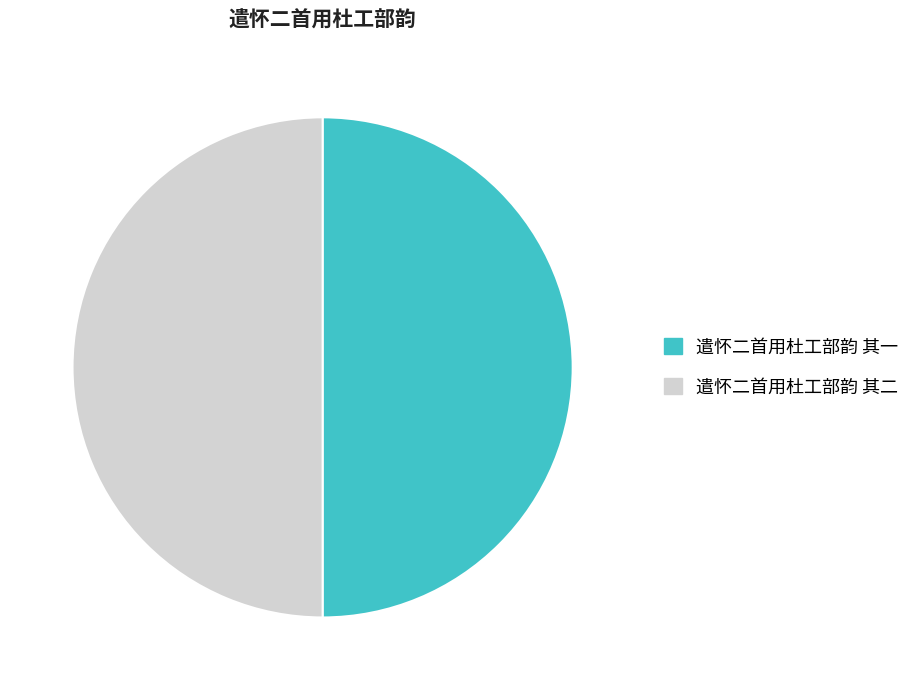

Do 遣怀二首用杜工部韵 其二 and 遣怀二首用杜工部韵 其一 together represent more than half of the pie?

Yes